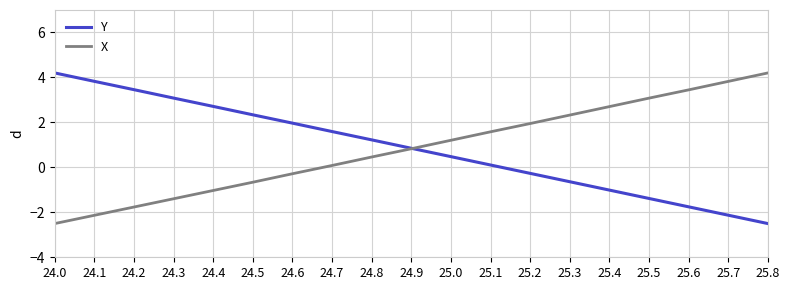

List the labels in order of Y value, smallest first.

25.8, 25.7, 25.6, 25.5, 25.4, 25.3, 25.2, 25.1, 25.0, 24.9, 24.8, 24.7, 24.6, 24.5, 24.4, 24.3, 24.2, 24.1, 24.0